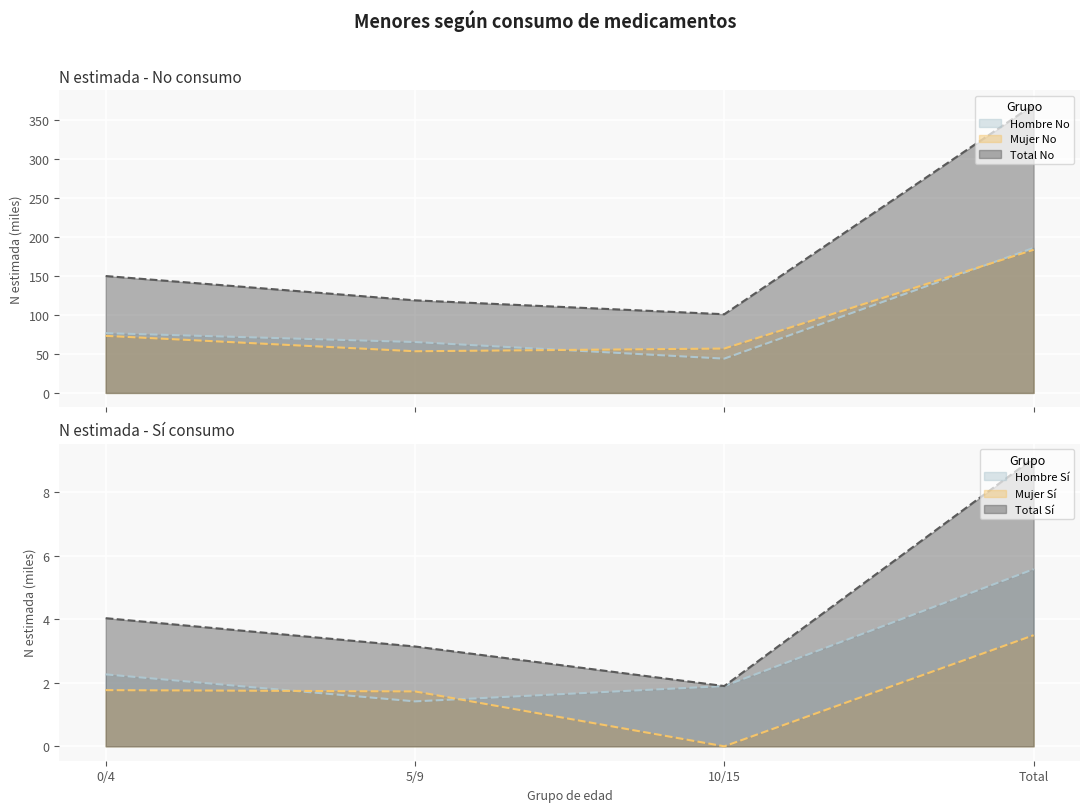

At which label does Mujer N (estimada) No reach its minimum?

5/9